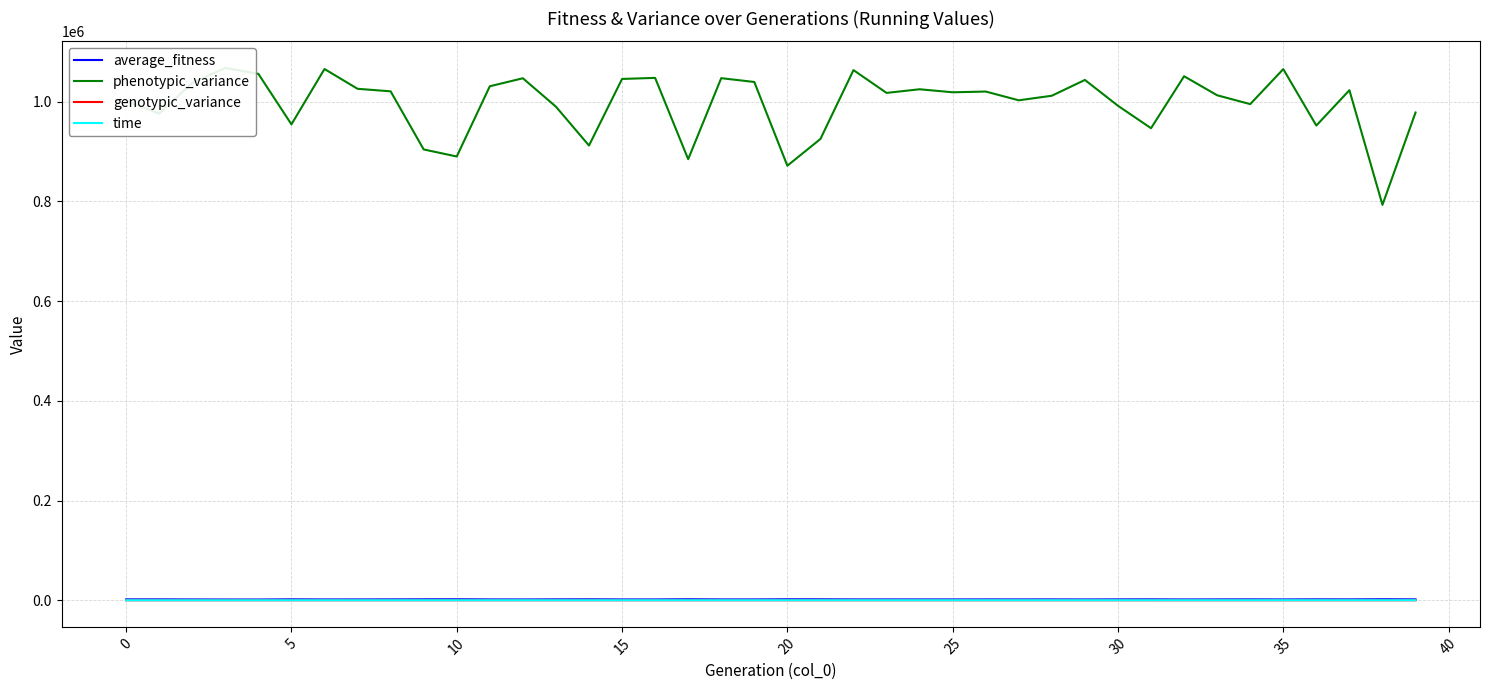

Which series has the largest range (max minus min)?

phenotypic_variance